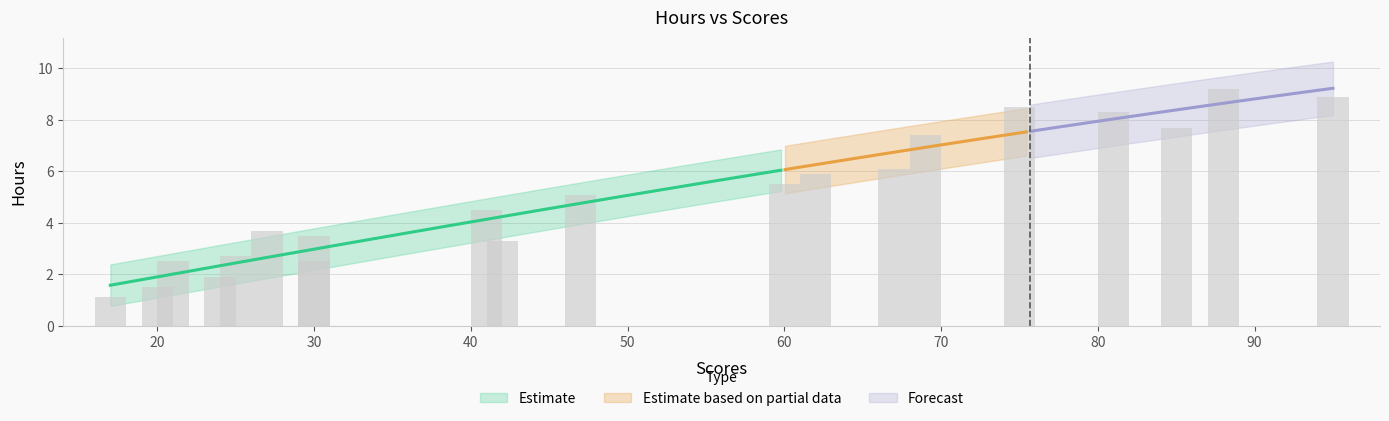

Reading left to right, transcribe all the data shown in this chart.

21=2.5	47=5.1	27=3.7	75=8.5	30=3.5	20=1.5	88=9.2	60=5.5	81=8.3	25=2.7	85=7.7	62=5.9	41=4.5	42=3.3	17=1.1	95=8.9	30=2.5	24=1.9	67=6.1	69=7.4